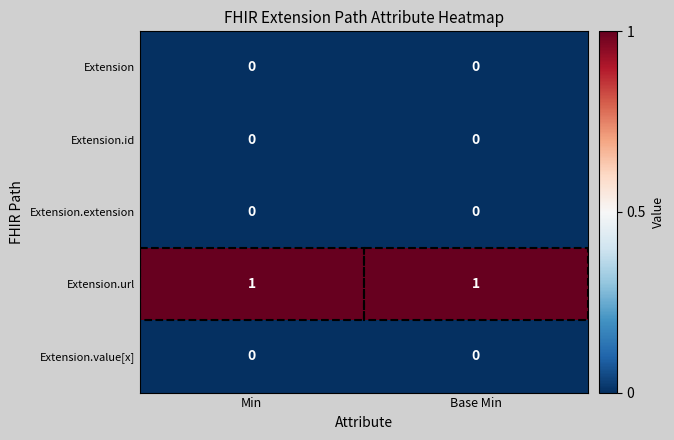

Which series has the largest total across all categories?

Extension.url